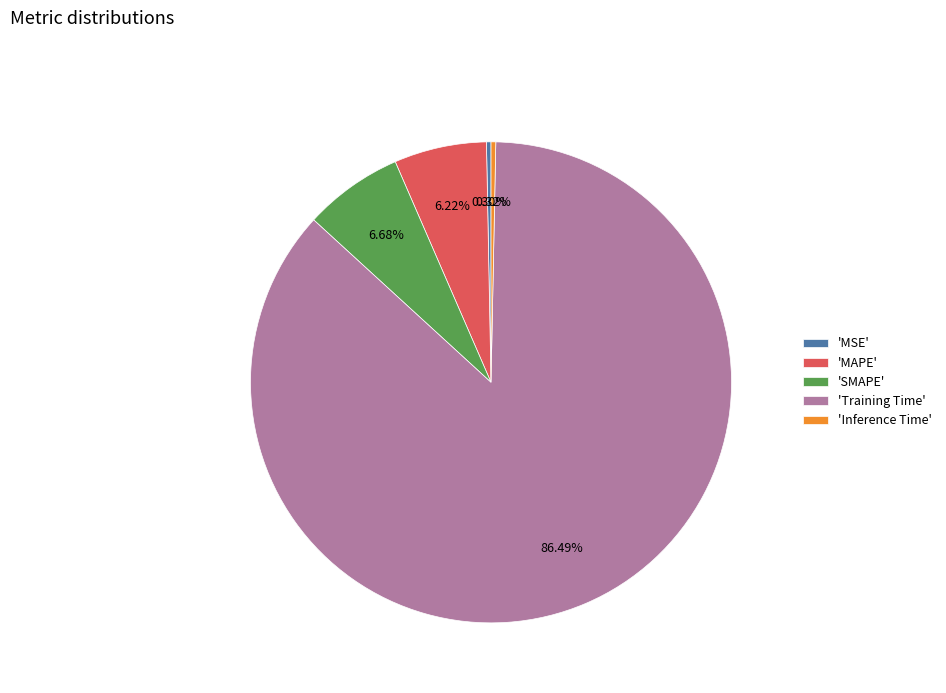

To the nearest percent, what is the difference between the largest and smallest slice percentages?

86%